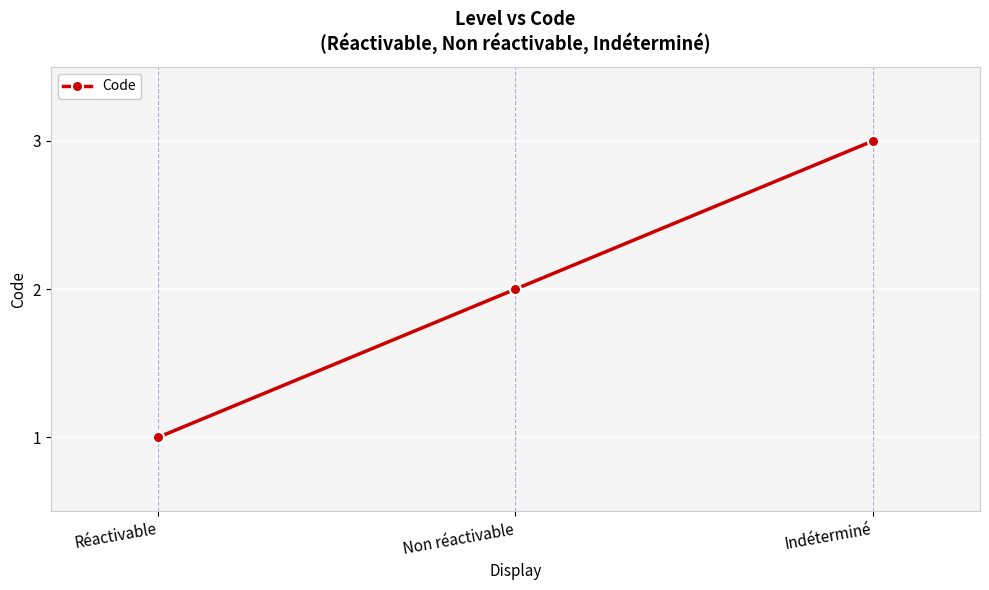

True or false: the data shows 2 at Non réactivable.

True